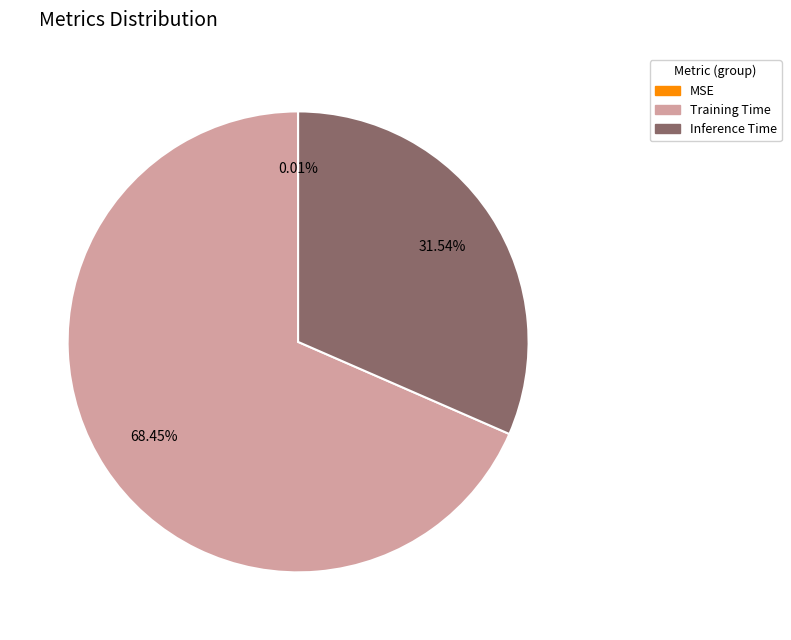

Is there any slice that represents more than half of the pie?

Yes